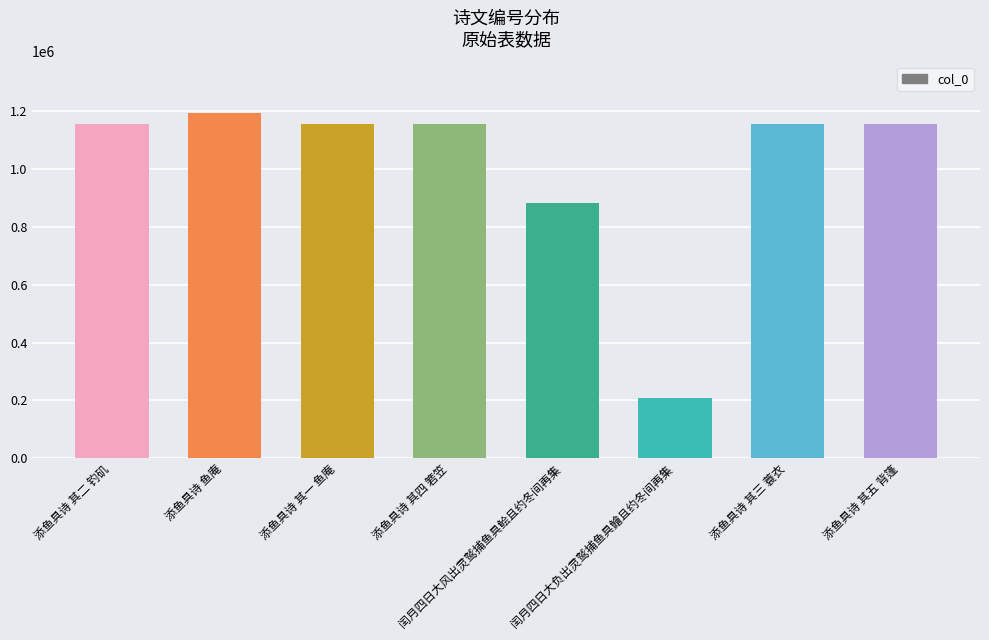

Is it true that the value at 添鱼具诗 其四 箬笠 is 1158325?

True